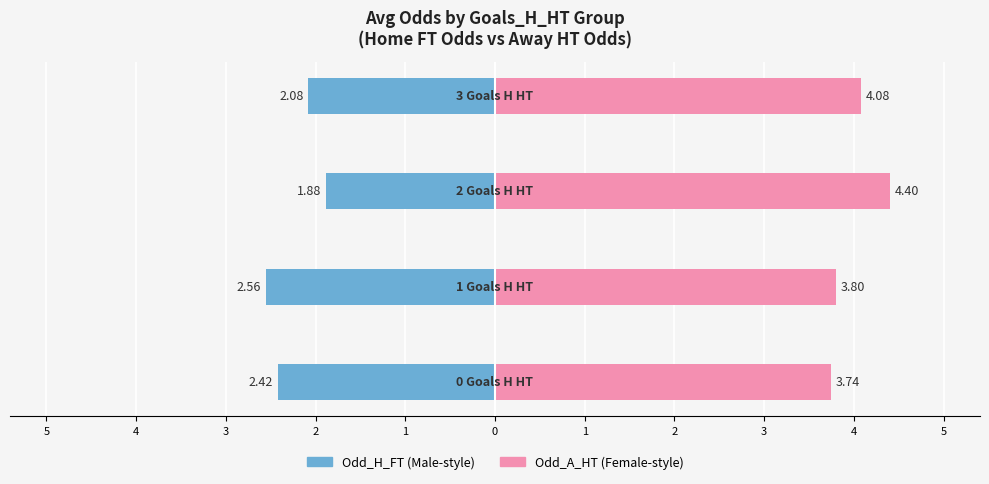

Which series has the largest range (max minus min)?

Odd_H_FT